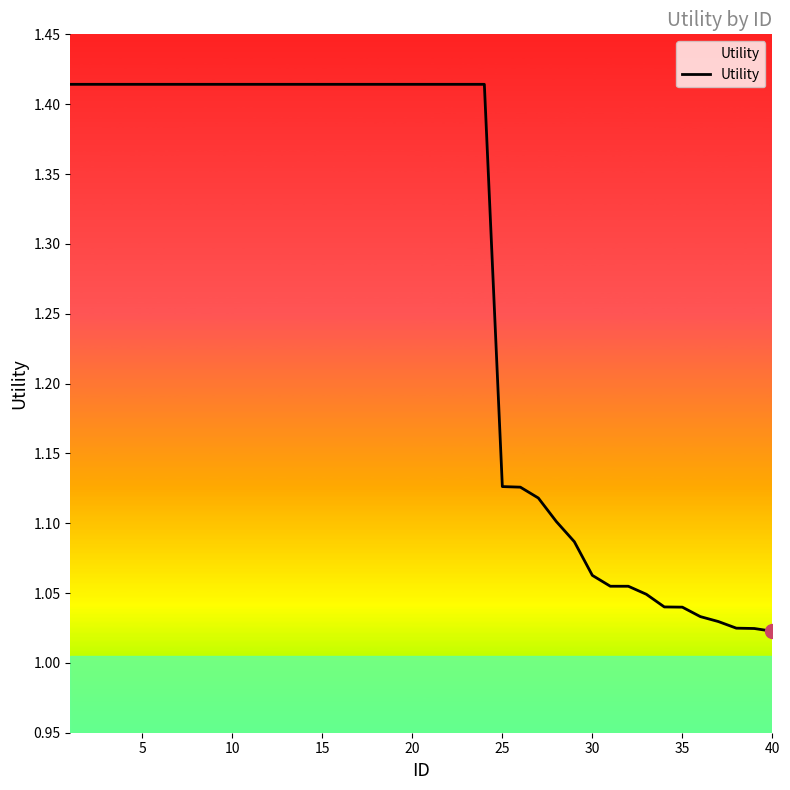

What is the difference between the maximum and minimum values?

0.4